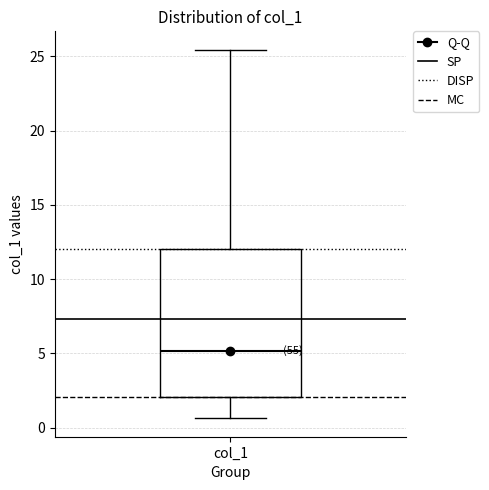

Read this box plot against the y-axis: the position of the median line, the range covered by the box, and the ends of both whiskers. The values are not printed on the chart, so give them approximately, as read against the axis.

median 5.0, box 2.0 to 12.0, whiskers 0.5 to 25.5